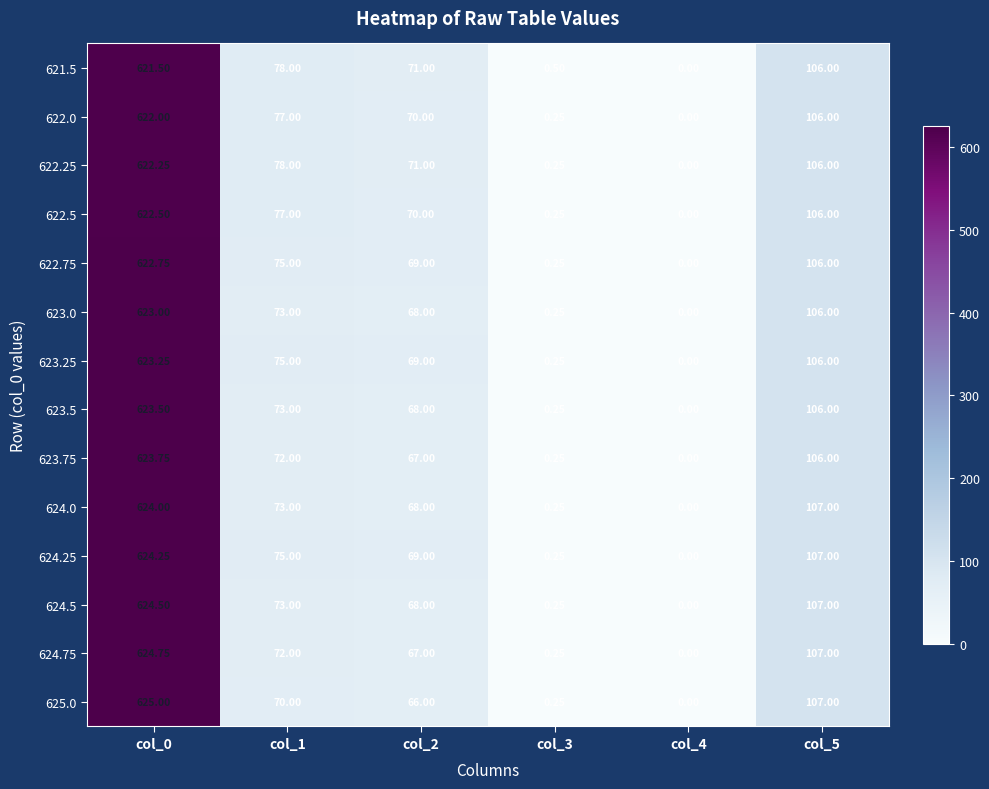

How many categories are shown in the chart?

6